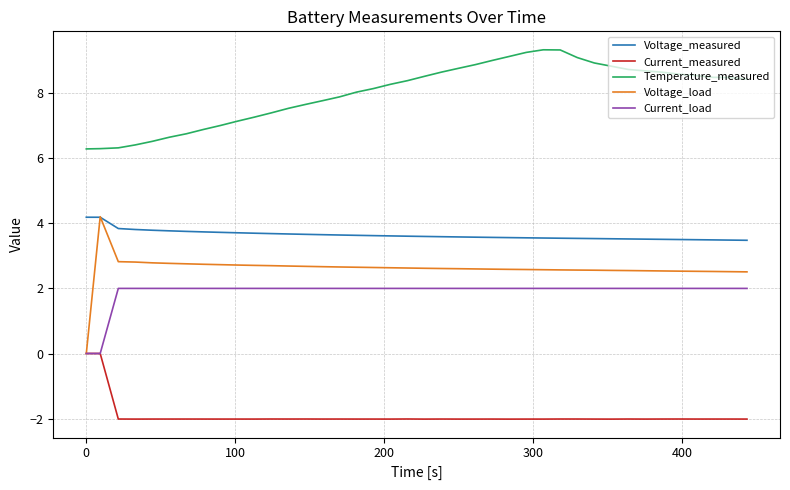

Count the number of categories in the chart.

40